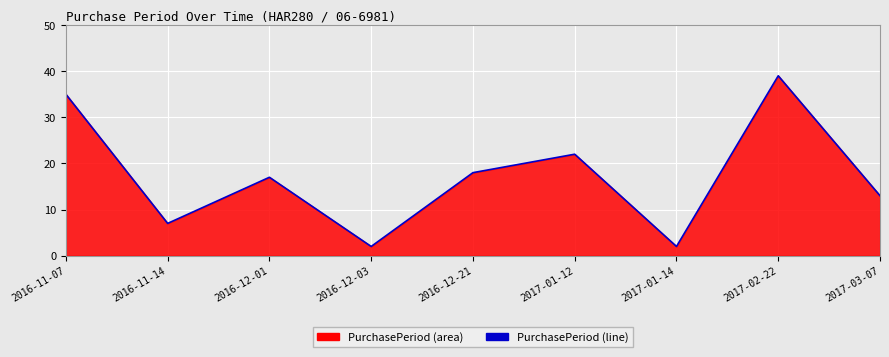

What is the sum of the values at 2016-12-21 and 2016-12-01?

35